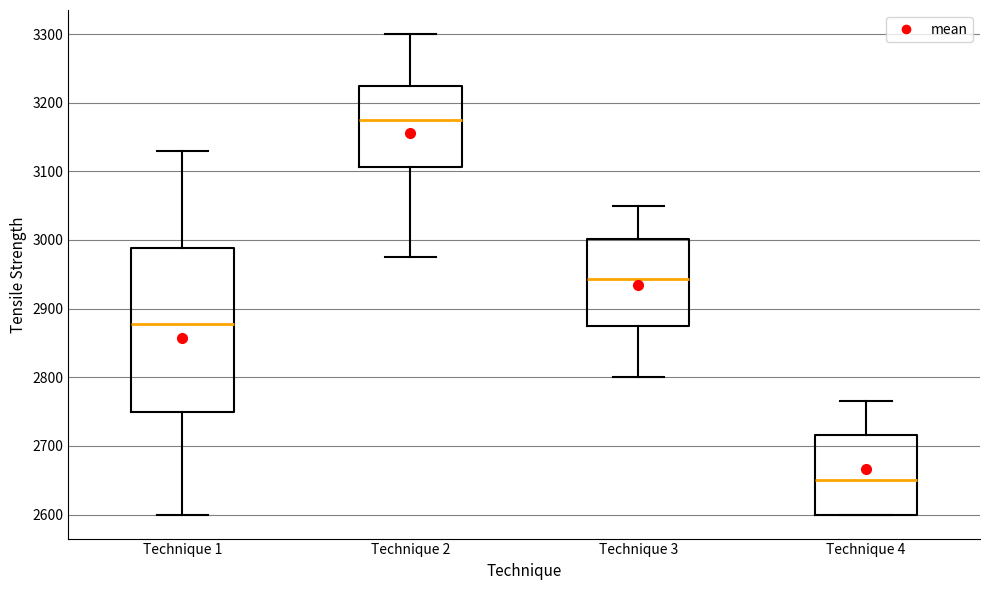

Reading left to right, read every box against the y-axis: the position of its median line, the range the box covers, and the ends of its whiskers. The values are not printed on the chart, so give them approximately, as read against the axis.

Technique 1: median 2880, box 2750 to 2990, whiskers 2600 to 3130
Technique 2: median 3180, box 3110 to 3230, whiskers 2980 to 3300
Technique 3: median 2940, box 2880 to 3000, whiskers 2800 to 3050
Technique 4: median 2650, box 2600 to 2720, whiskers 2600 to 2770